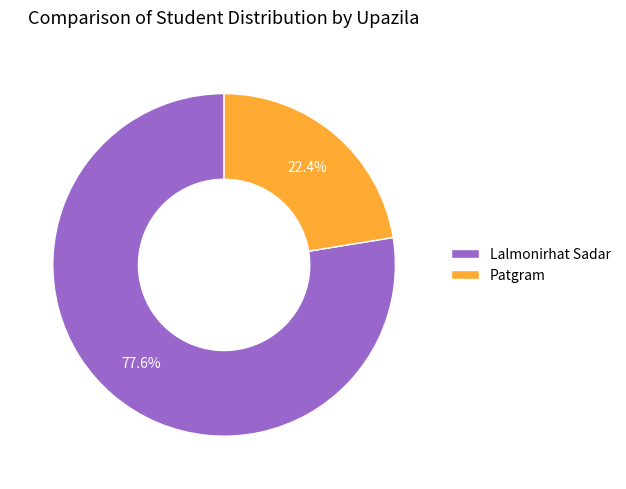

Between Patgram and Lalmonirhat Sadar, which is larger?

Lalmonirhat Sadar